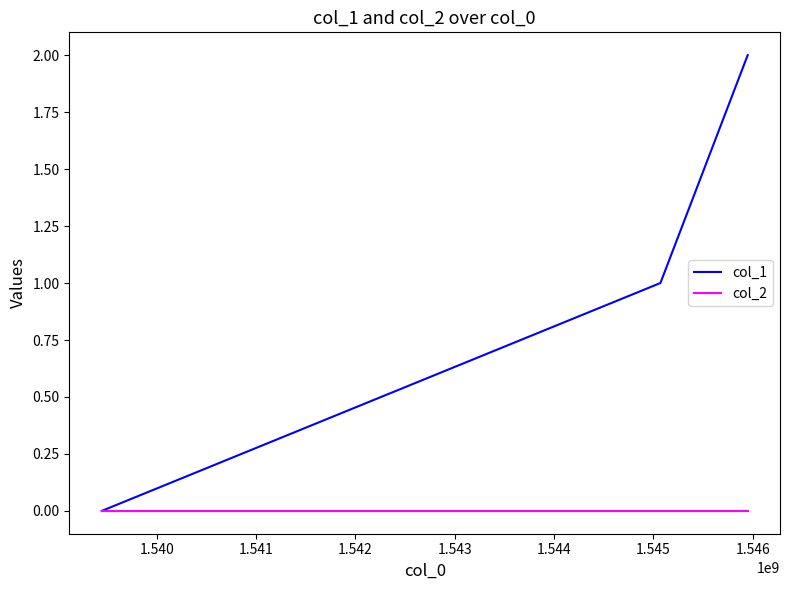

Which series has the largest range (max minus min)?

col_1